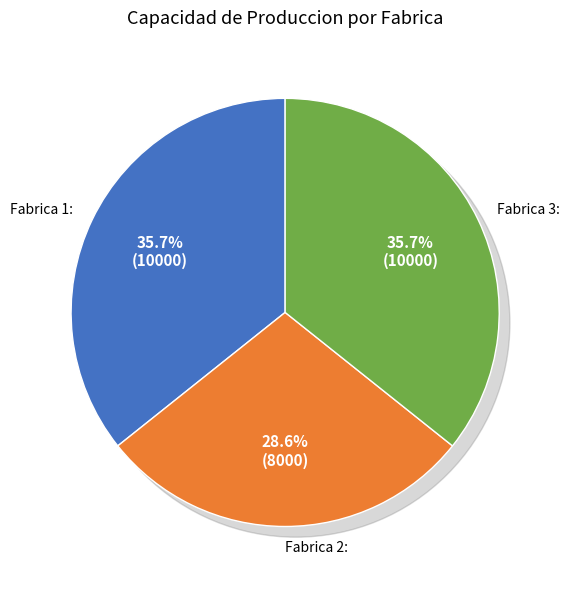

Is the sum of Fabrica 2: and Fabrica 1: greater than half?

Yes